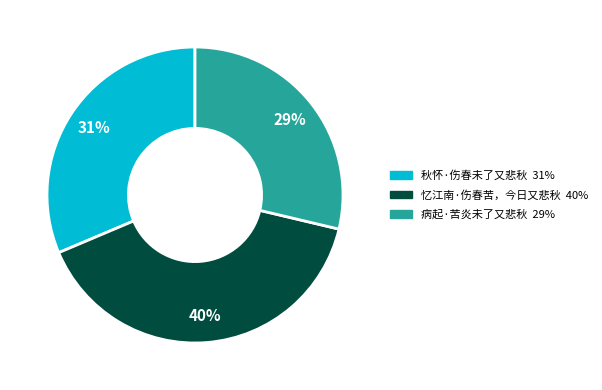

To the nearest percent, what percentage of the pie is 秋怀·伤春未了又悲秋?

31%